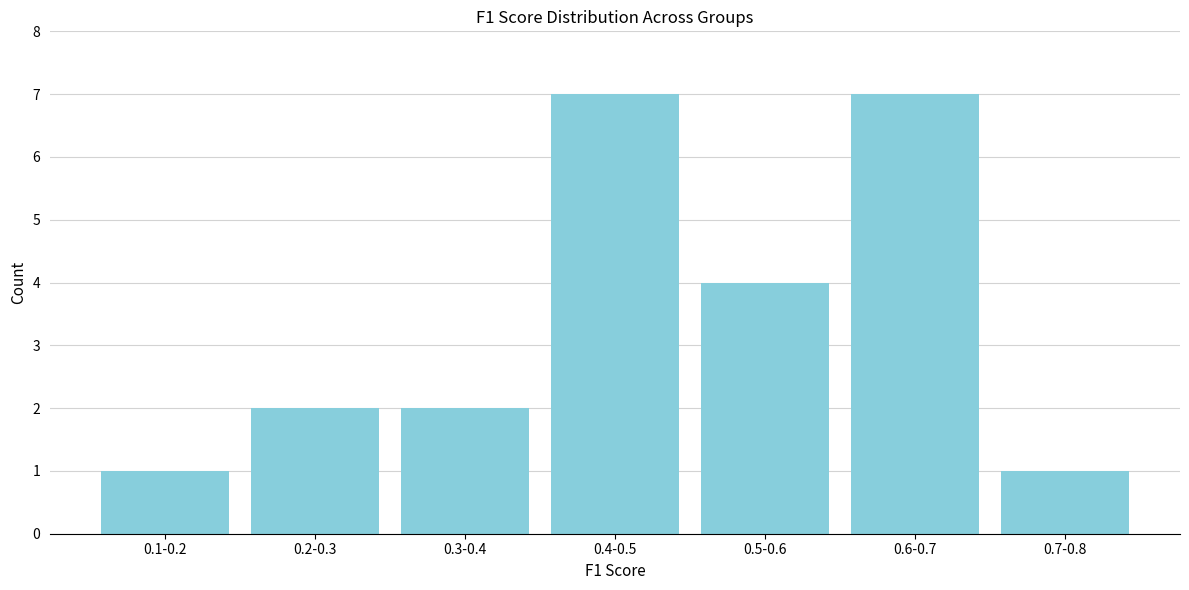

Reading right to left, what are all the values shown in this chart?

0.7-0.8=1	0.6-0.7=7	0.5-0.6=4	0.4-0.5=7	0.3-0.4=2	0.2-0.3=2	0.1-0.2=1